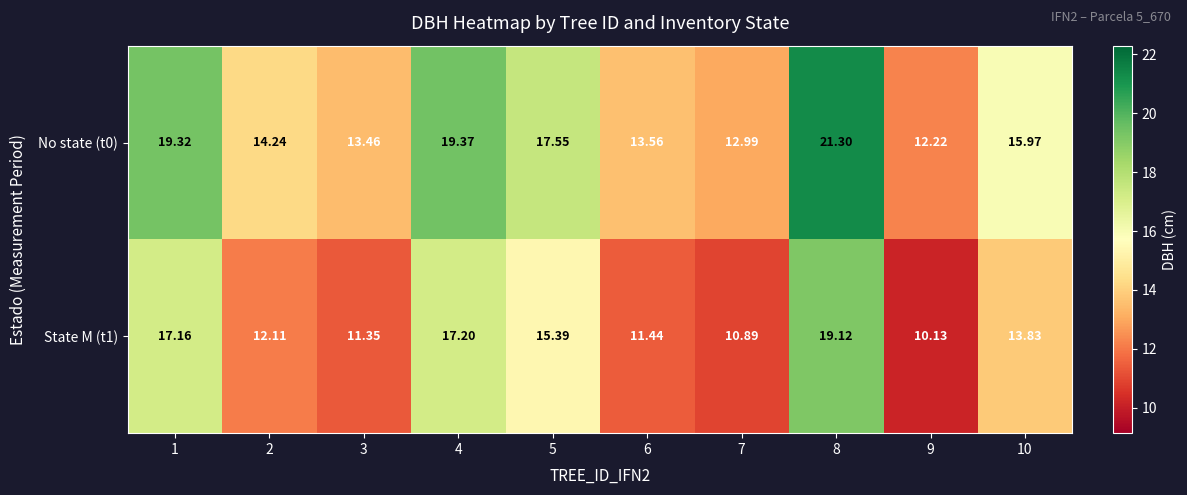

At 9, list the series in order from smallest to largest.

State M (t1), No state (t0)